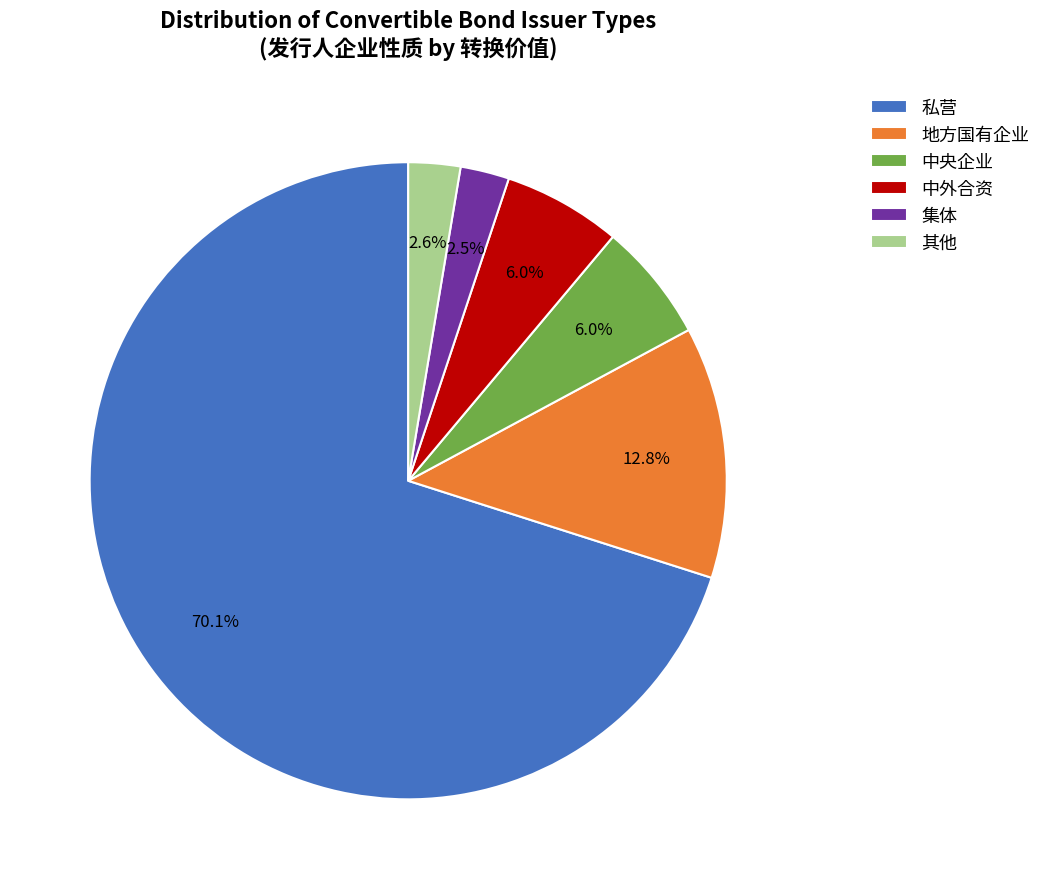

What is the ratio of the value at 中外合资 to the value at 其他?

2.3